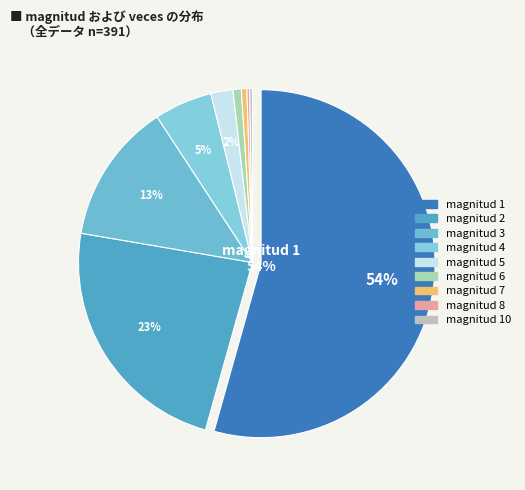

What percentage do 4 and 5 together represent?

7.4%